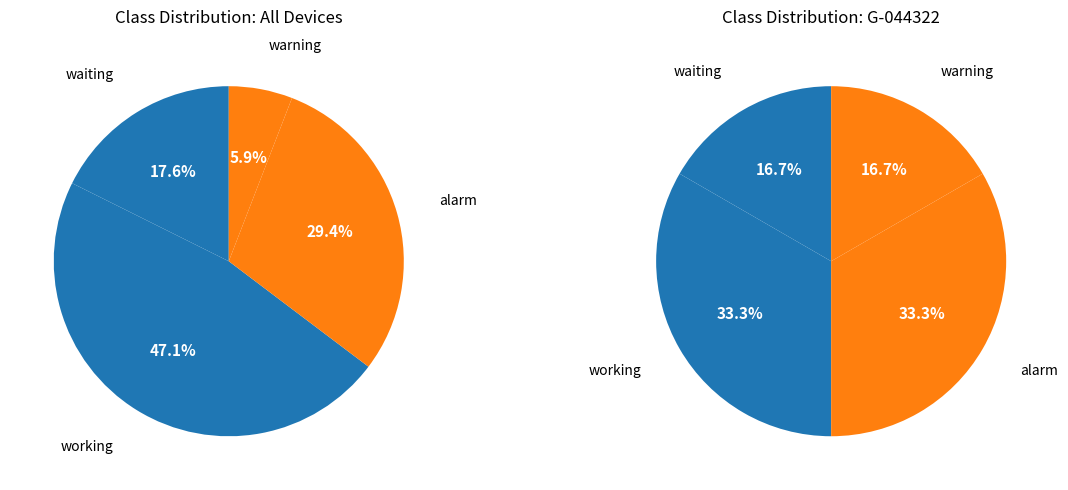

What percentage is NOT represented by warning?

94.1%